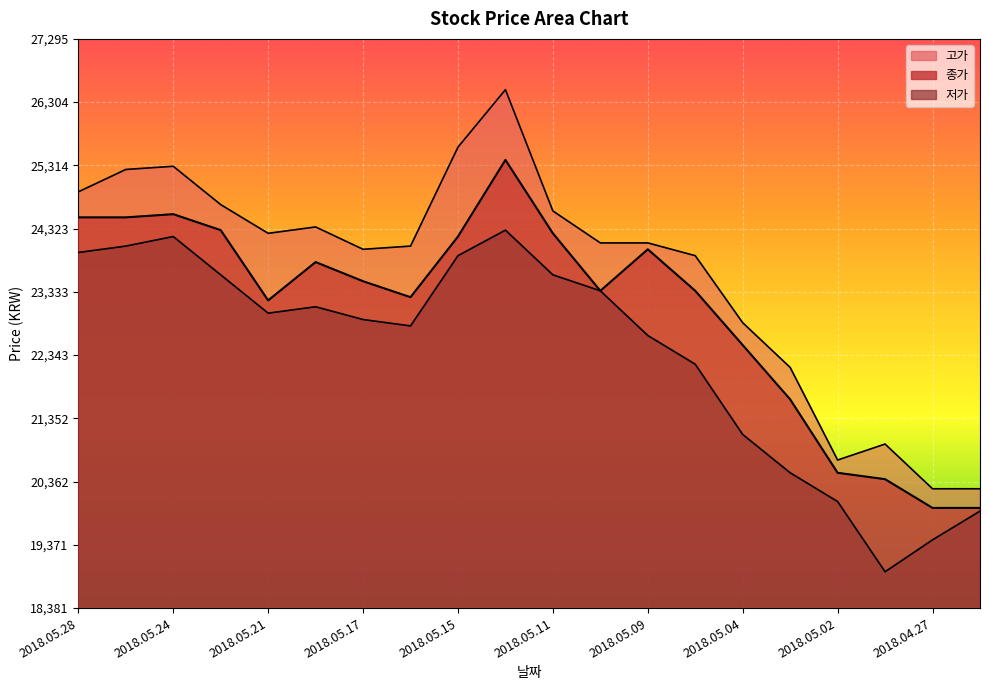

The value of 종가 at 2018.05.08 is 23350. True or false?

True